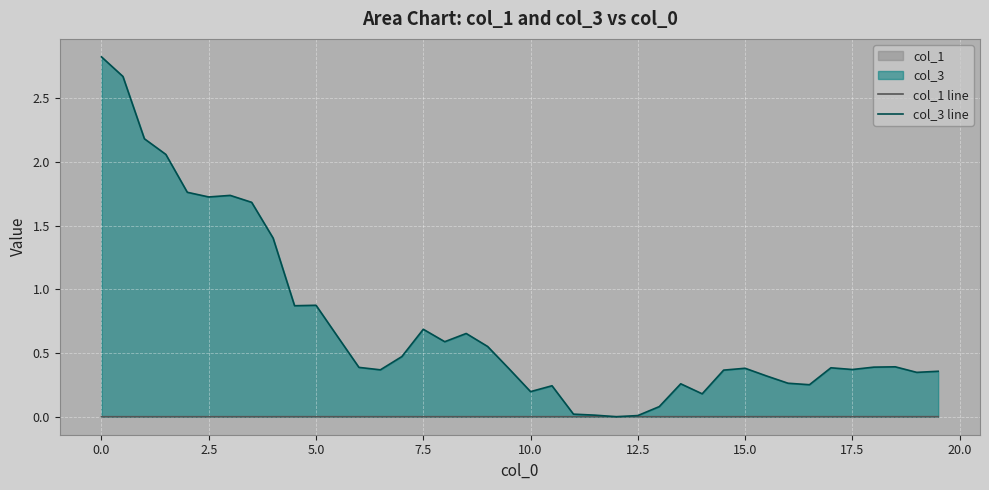

What is the greatest value displayed?

2.8